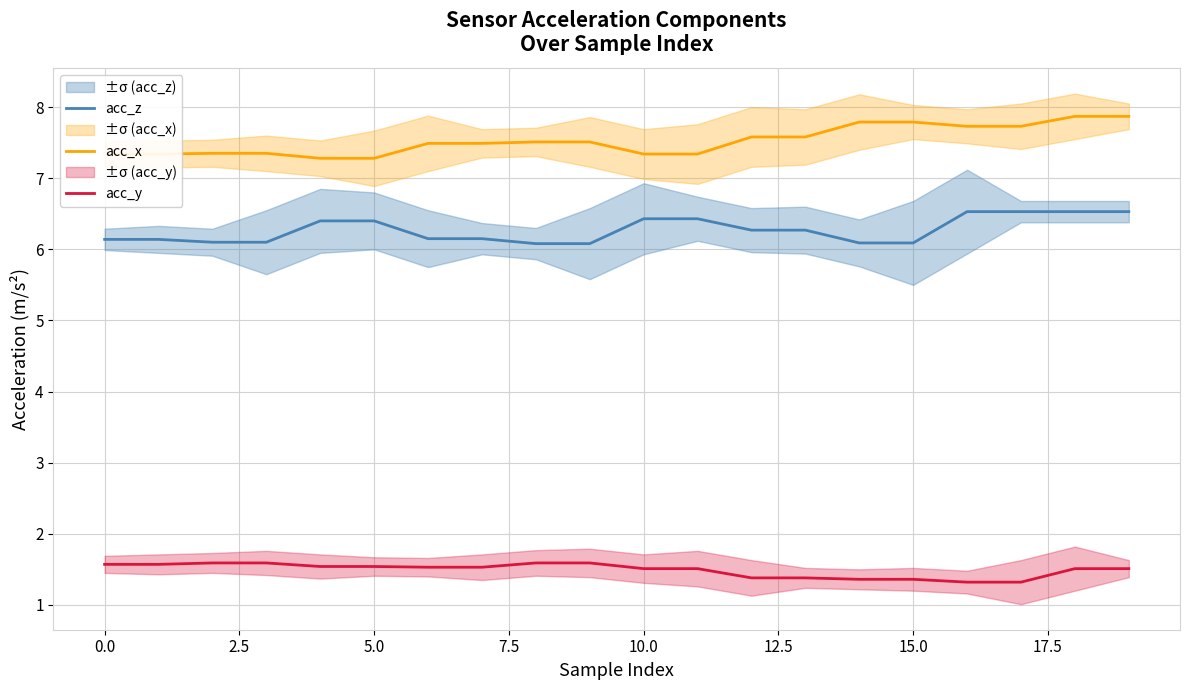

At which category is the sum across all series the highest?

18